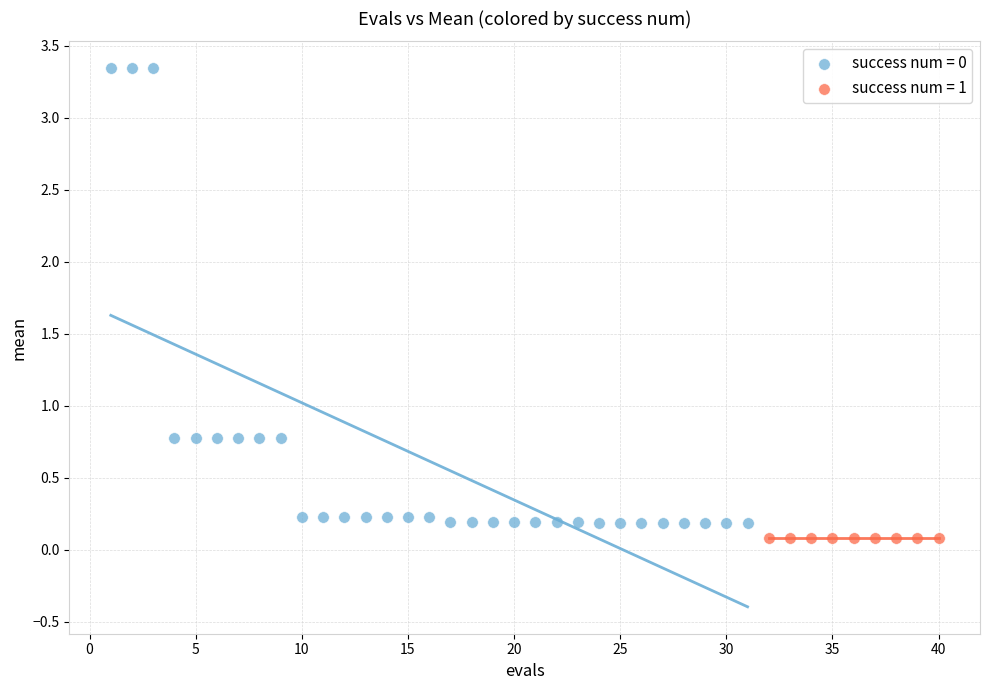

What are all the series names shown in the legend?

success num = 0, success num = 1